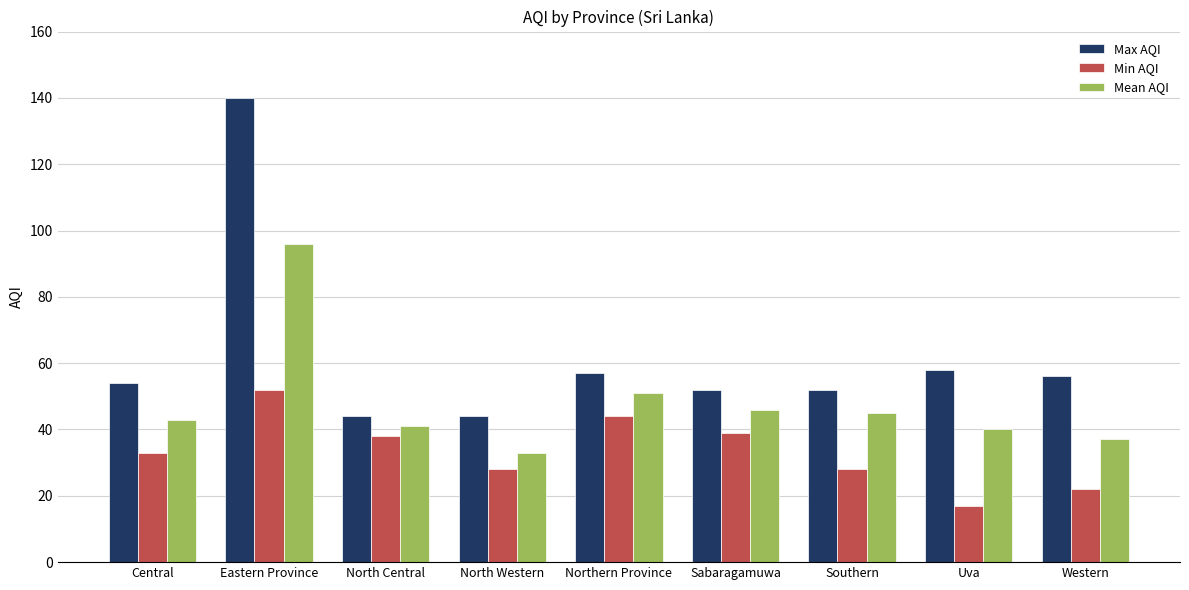

Reading left to right, list all the values displayed in this chart.

Max AQI: 54	140	44	44	57	52	52	58	56
Min AQI: 33	52	38	28	44	39	28	17	22
Mean AQI: 43	96	41	33	51	46	45	40	37